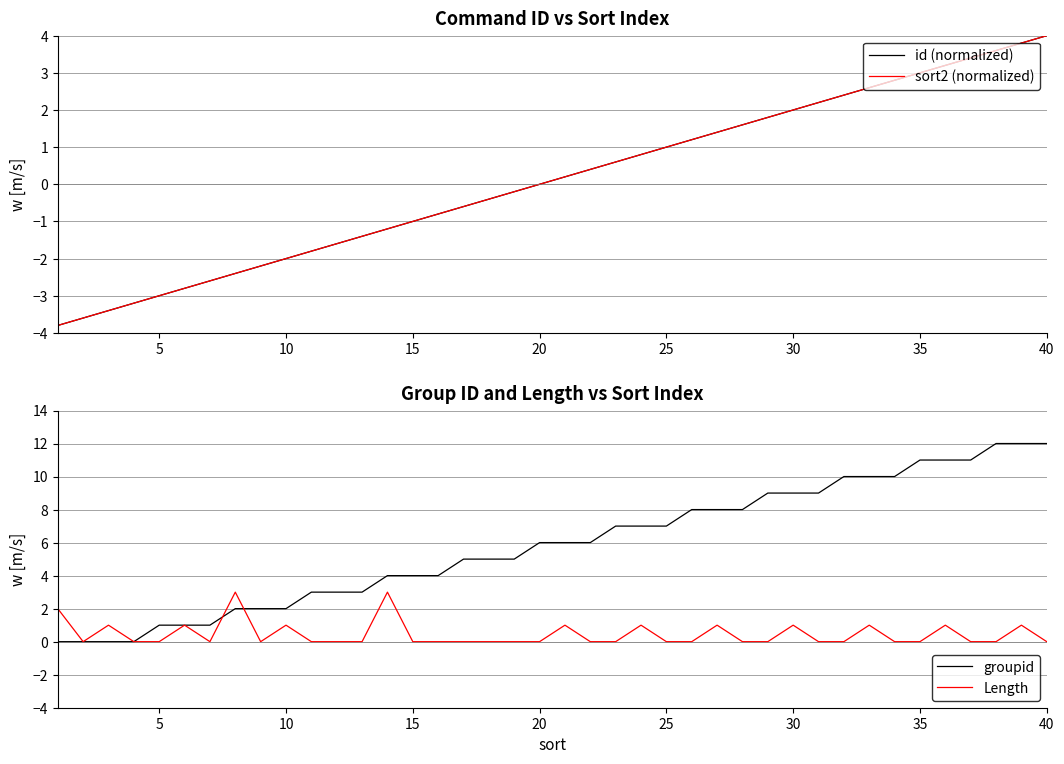

How many data points in id (normalized) are less than 0?

19